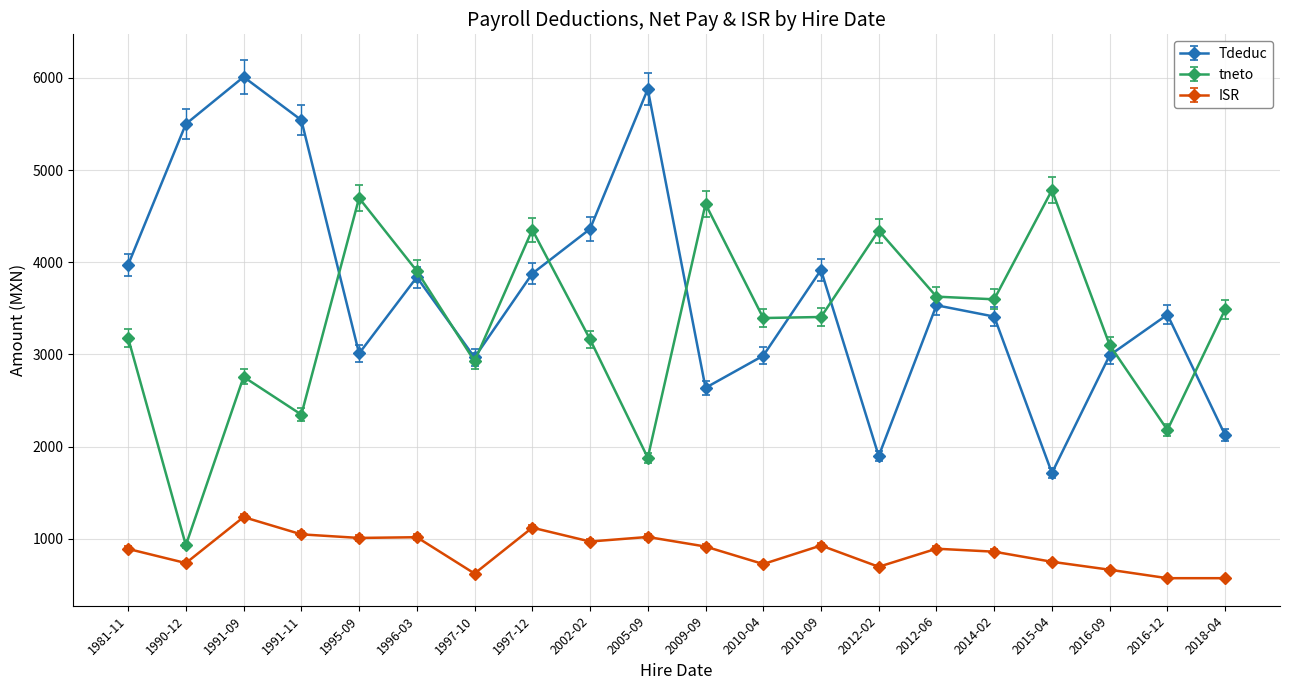

True or false: ISR has more than 0 interior local peaks.

True